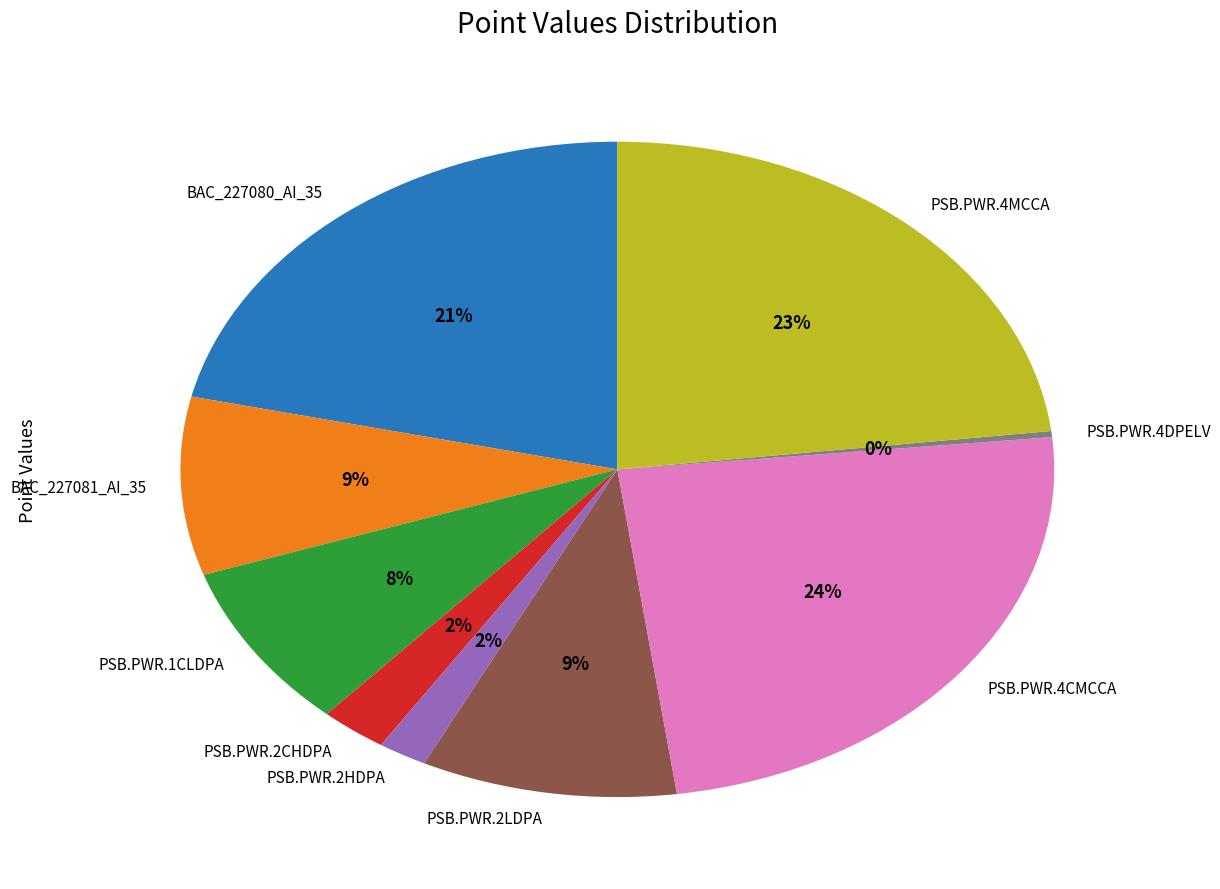

Does any single category account for the majority?

No